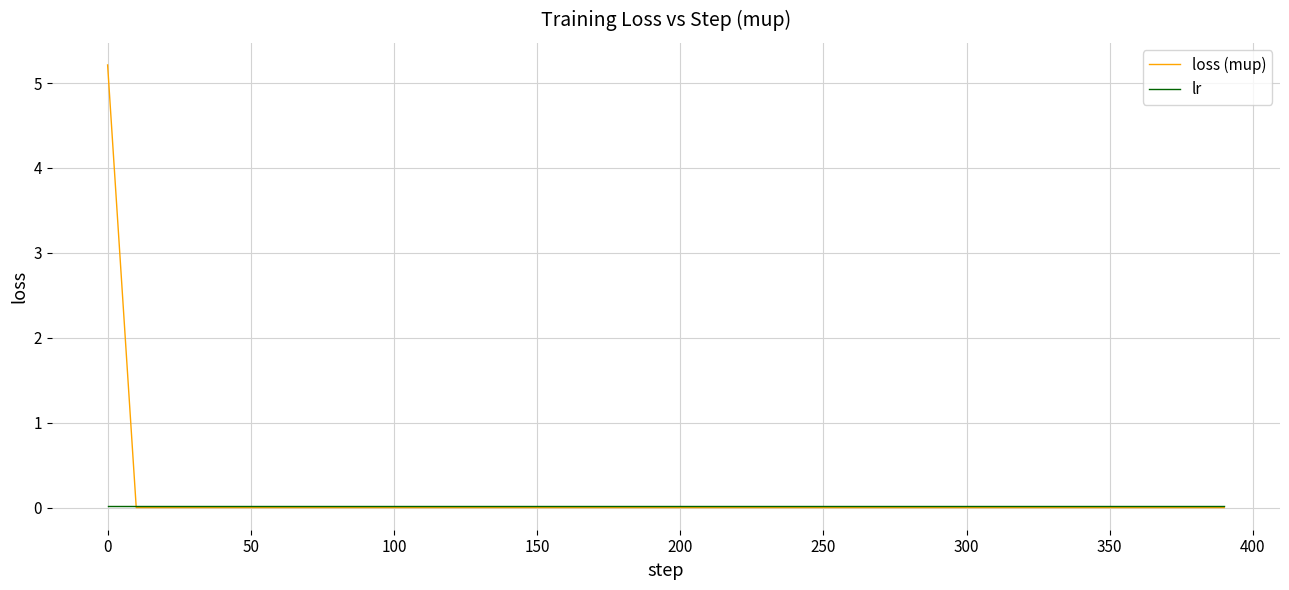

How many intersections are there between lr and loss (mup)?

1